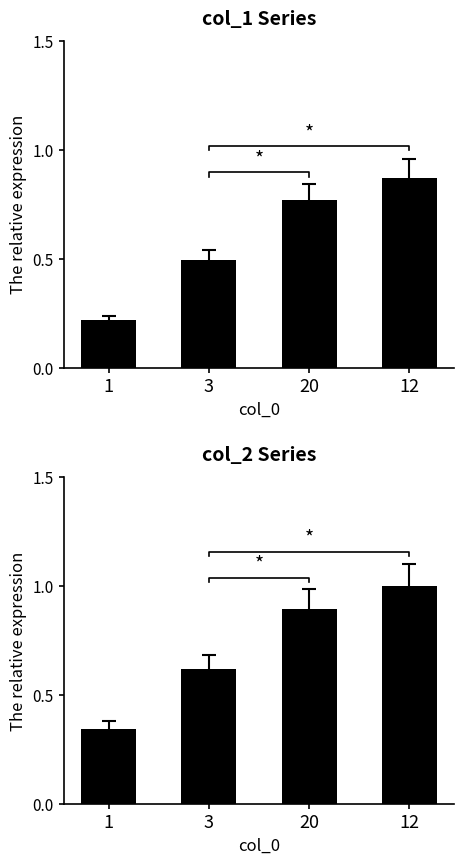

True or false: col_1 has a value of 0.5 at 20.

False